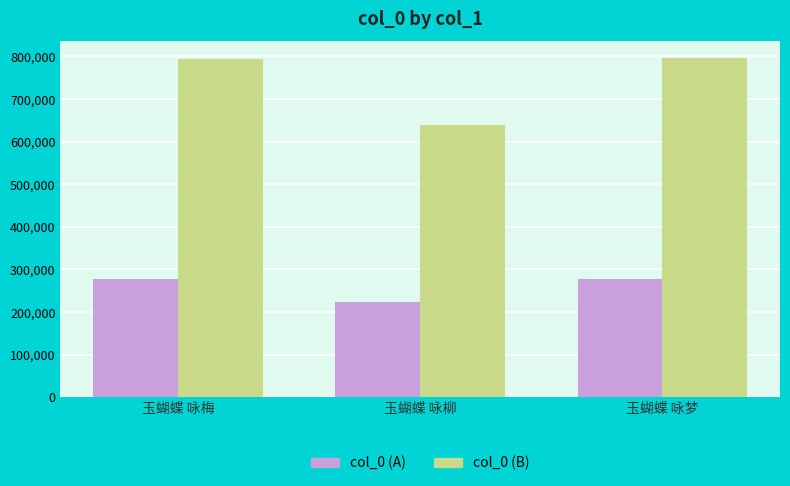

At which label does col_0 (B) reach its minimum?

玉蝴蝶 咏柳